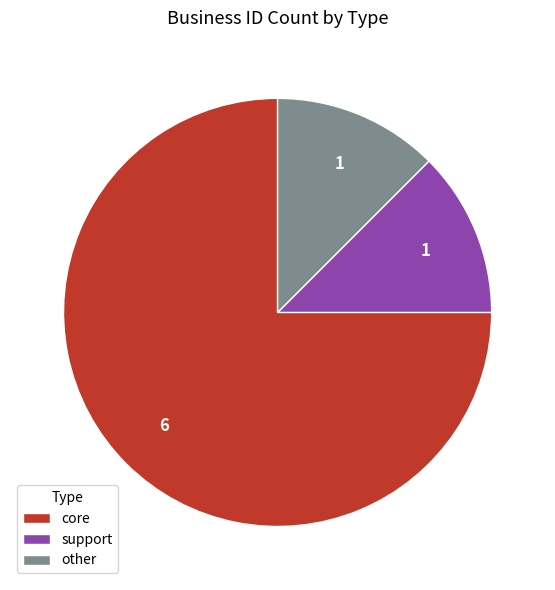

The core slice represents 75% of the pie. True or false?

True